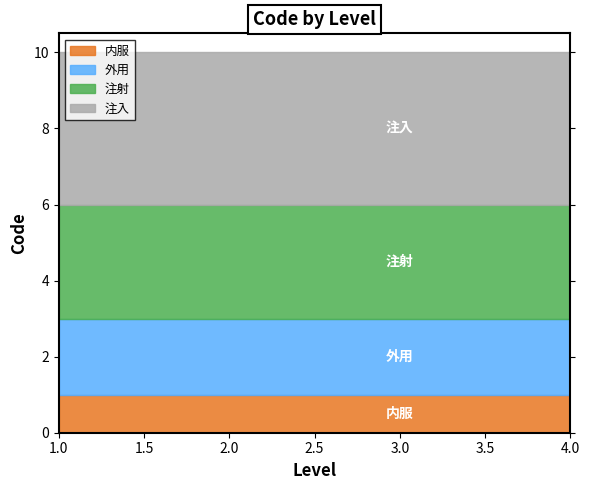

The value of 注入 at 2 is 4. True or false?

True